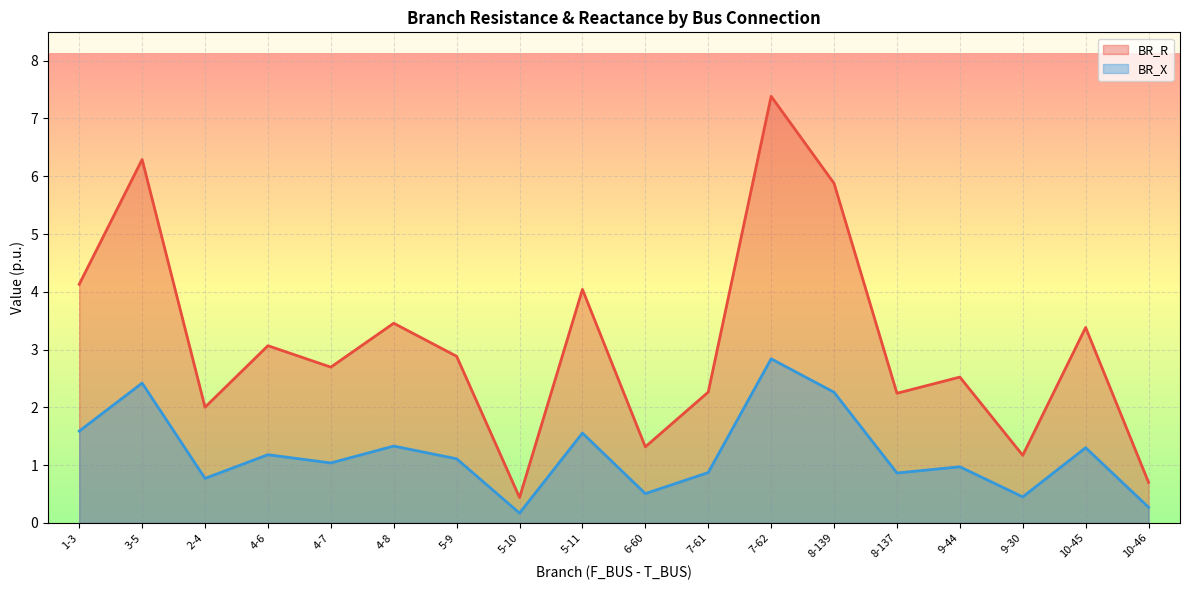

At how many categories does at least one series exceed 6?

2